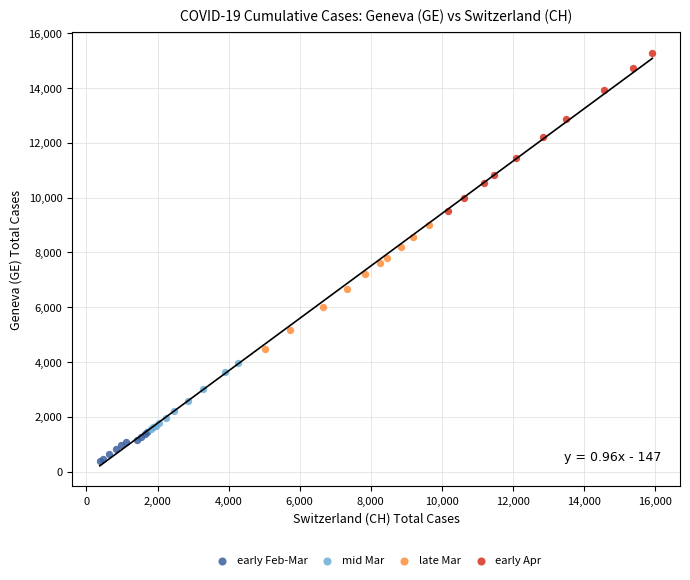

Which series has the widest spread of Y values?

early Apr